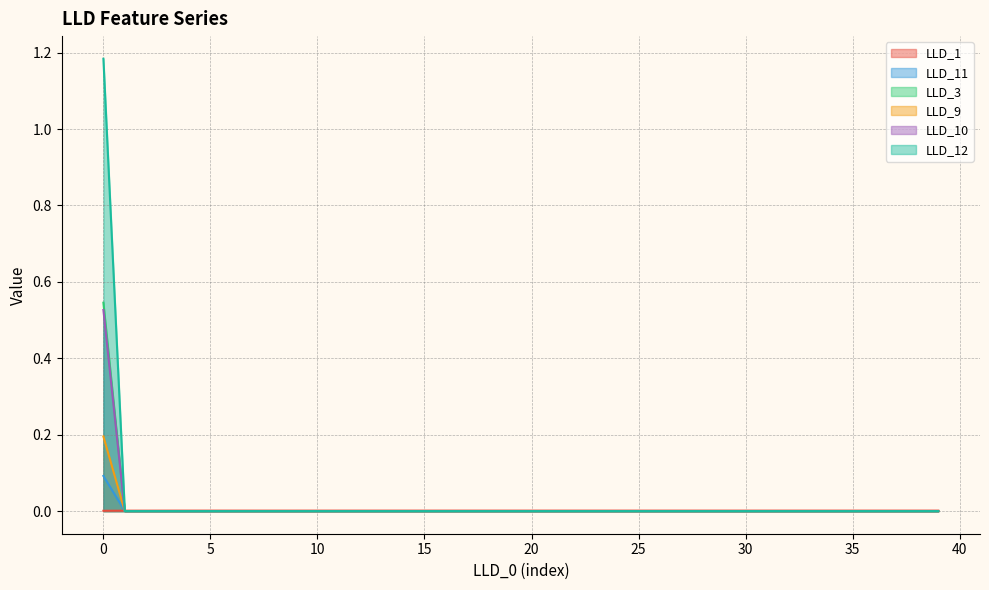

After their last crossing, which series has the higher values: LLD_11 or LLD_12?

LLD_11